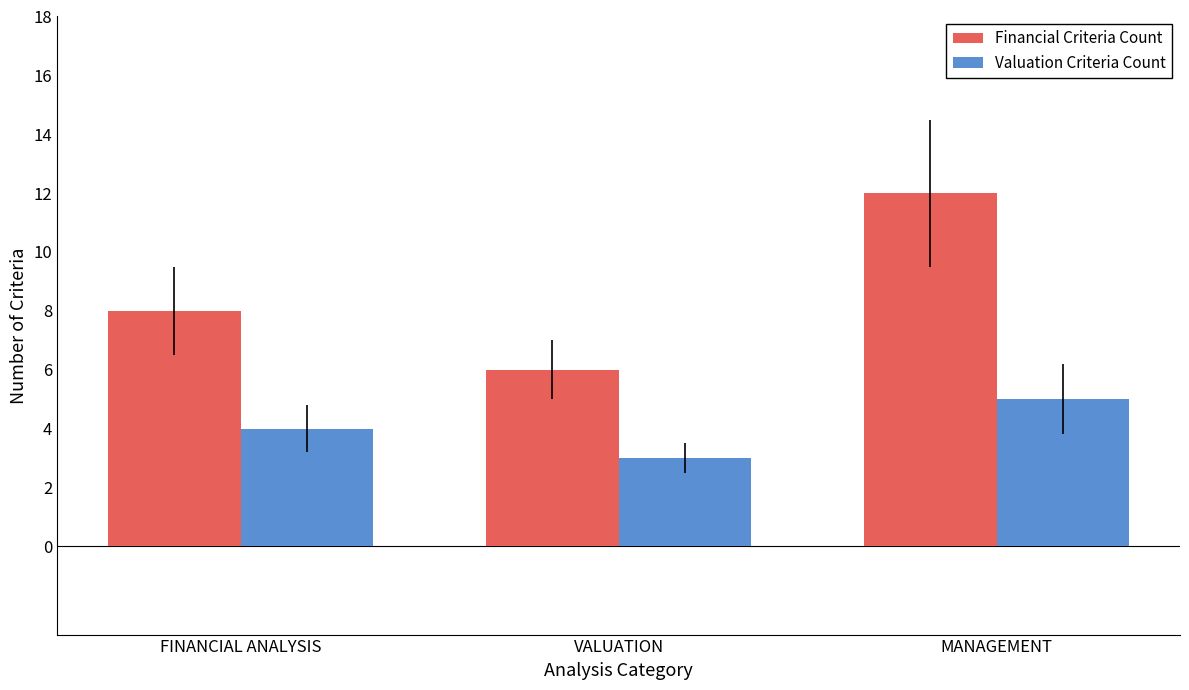

Reading left to right, extract all data points from this chart.

Financial Criteria Count: 8	6	12
Valuation Criteria Count: 4	3	5